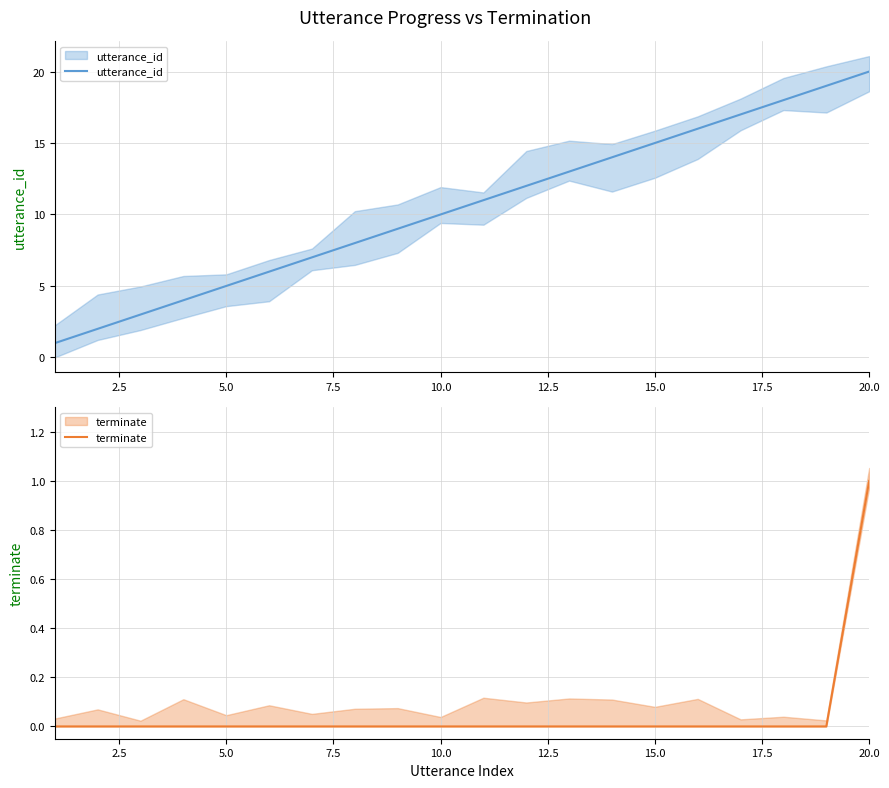

What is the maximum value shown in the chart?

20